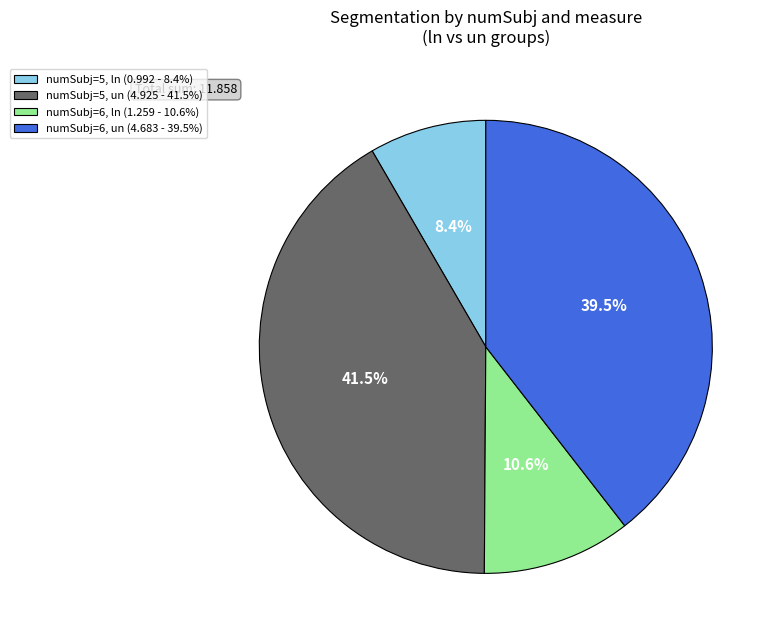

Does any single category account for the majority?

No